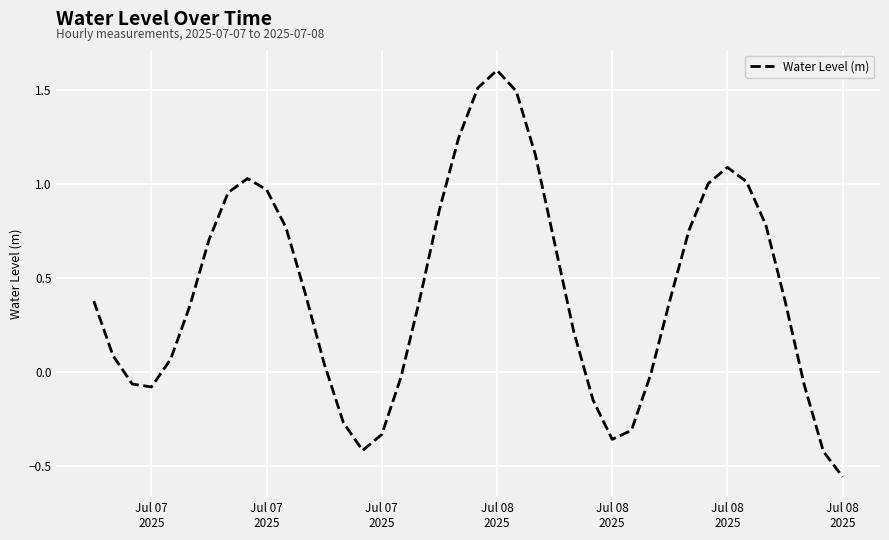

What is the greatest value displayed?

1.6